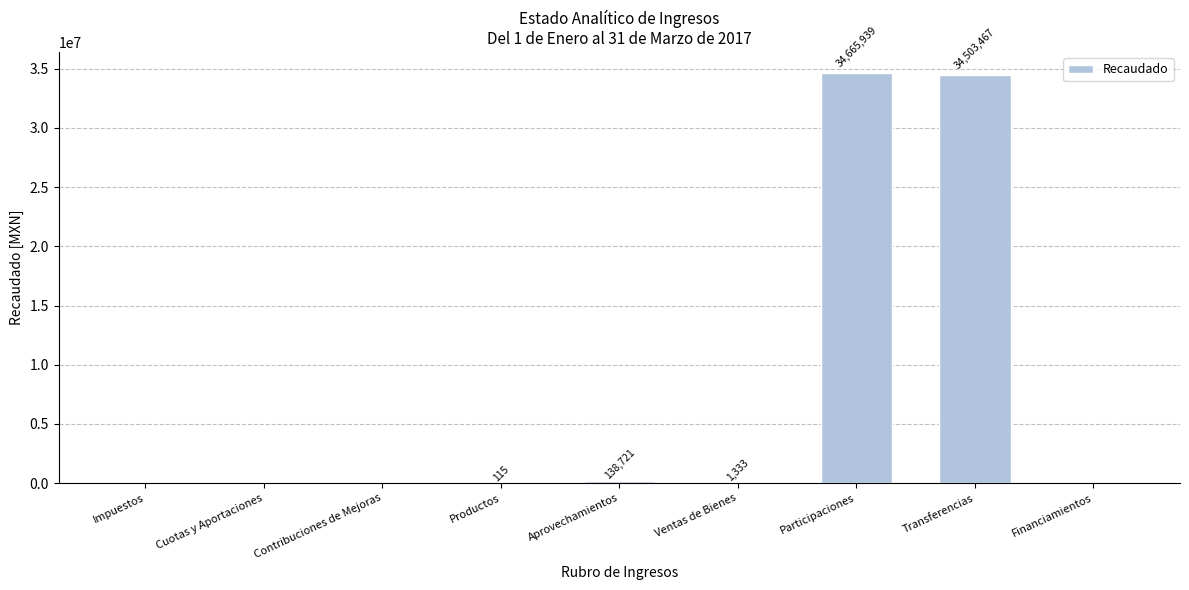

Count the number of values greater than 114.

5